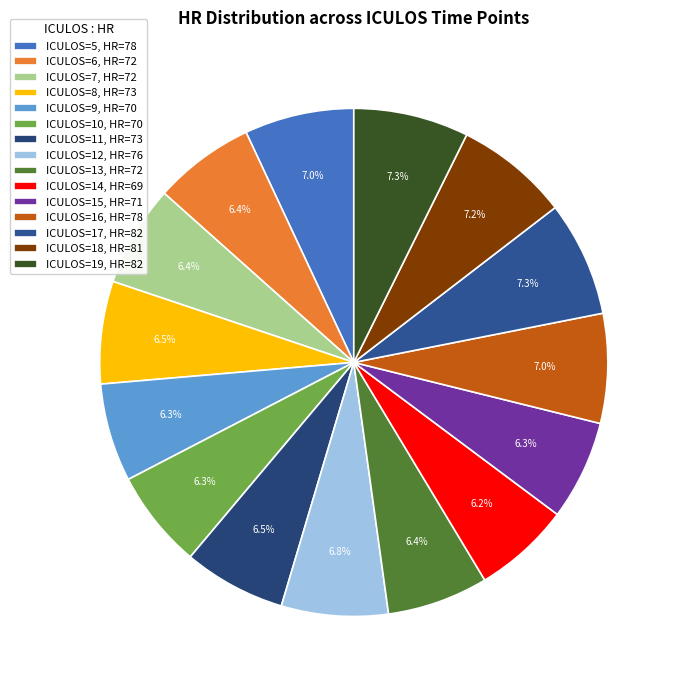

How many slices are in this pie chart?

15